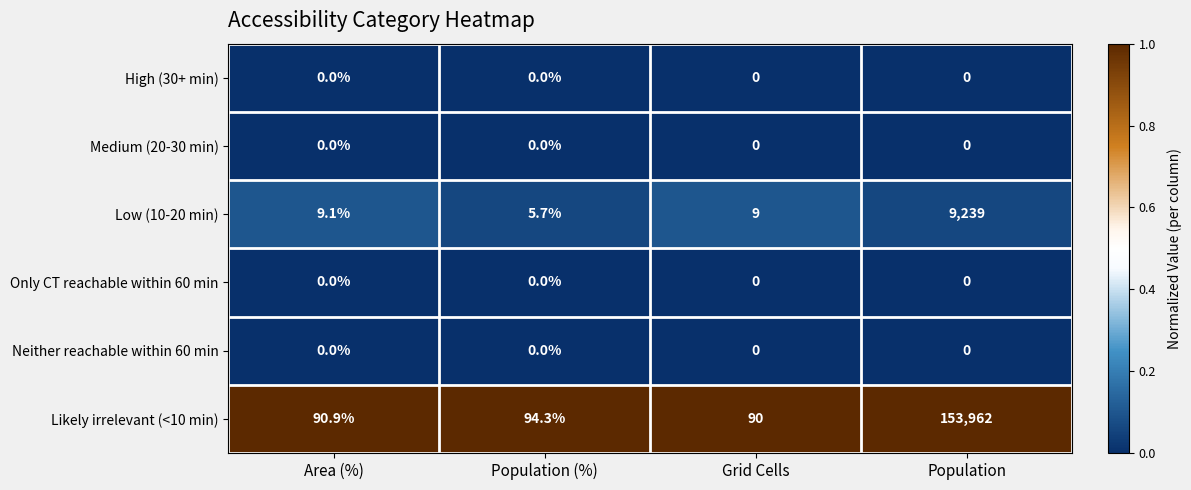

True or false: Neither reachable within 60 min has a value of 0.0 at Grid Cells.

True